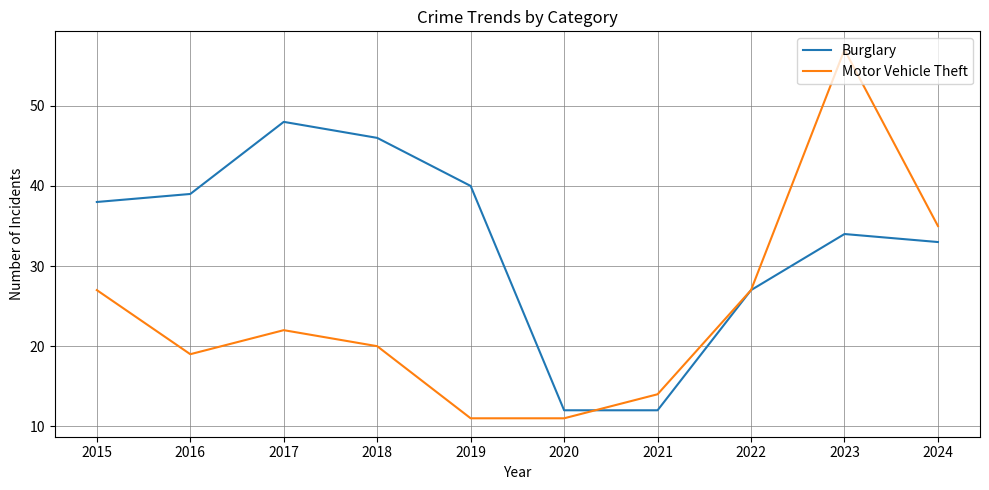

Reading right to left, list all the values displayed in this chart.

Burglary: 33	34	27	12	12	40	46	48	39	38
Motor Vehicle Theft: 35	57	27	14	11	11	20	22	19	27